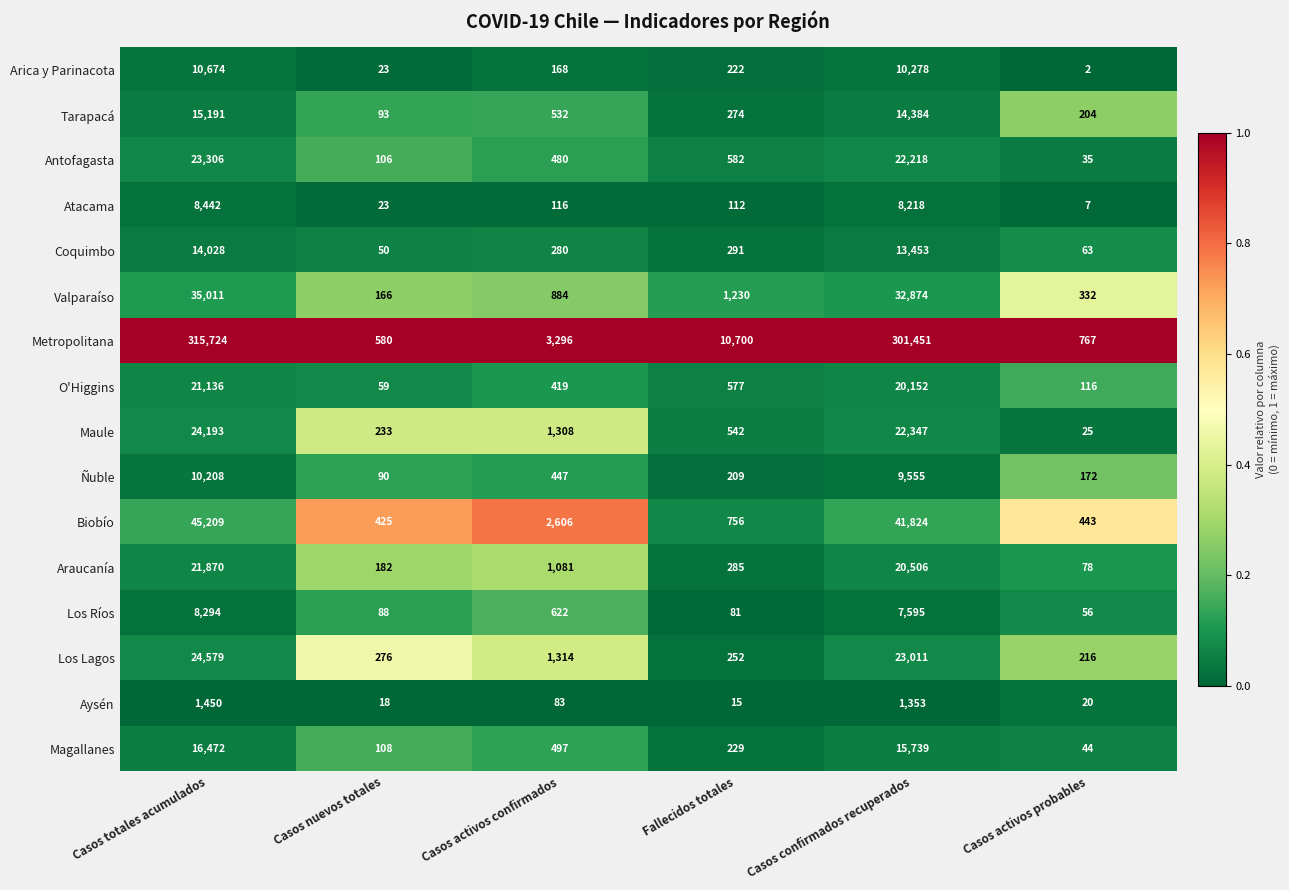

Which series has the largest total across all categories?

Metropolitana